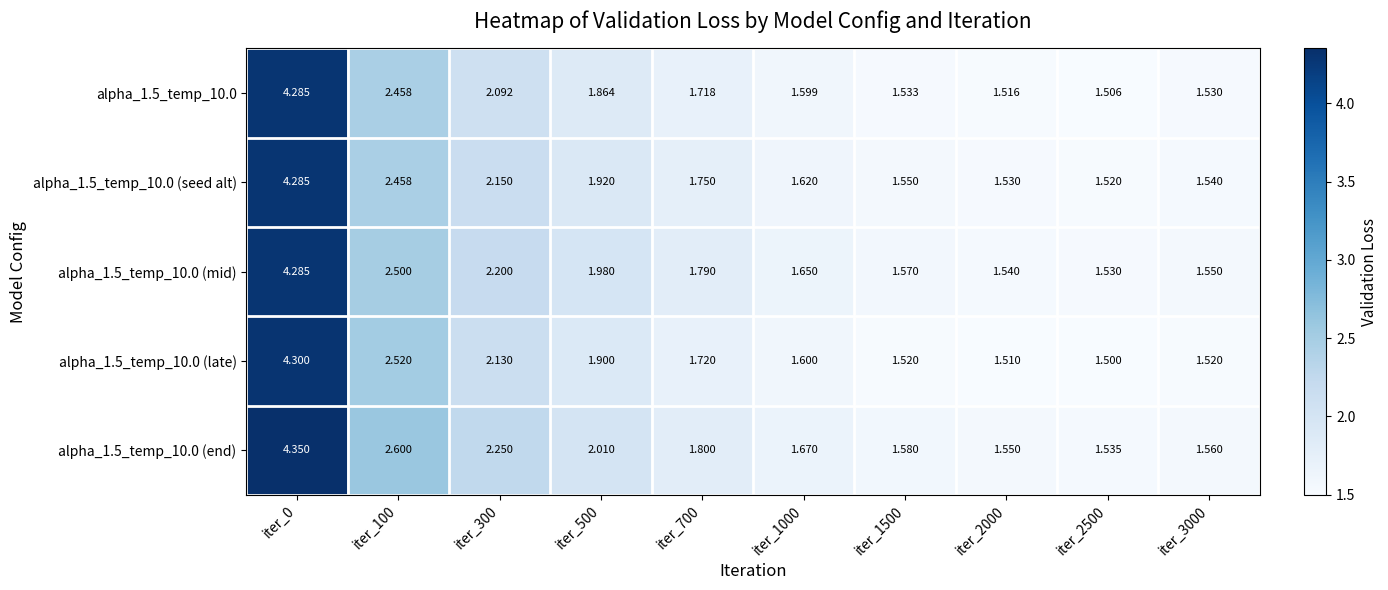

Count the number of categories in the chart.

10